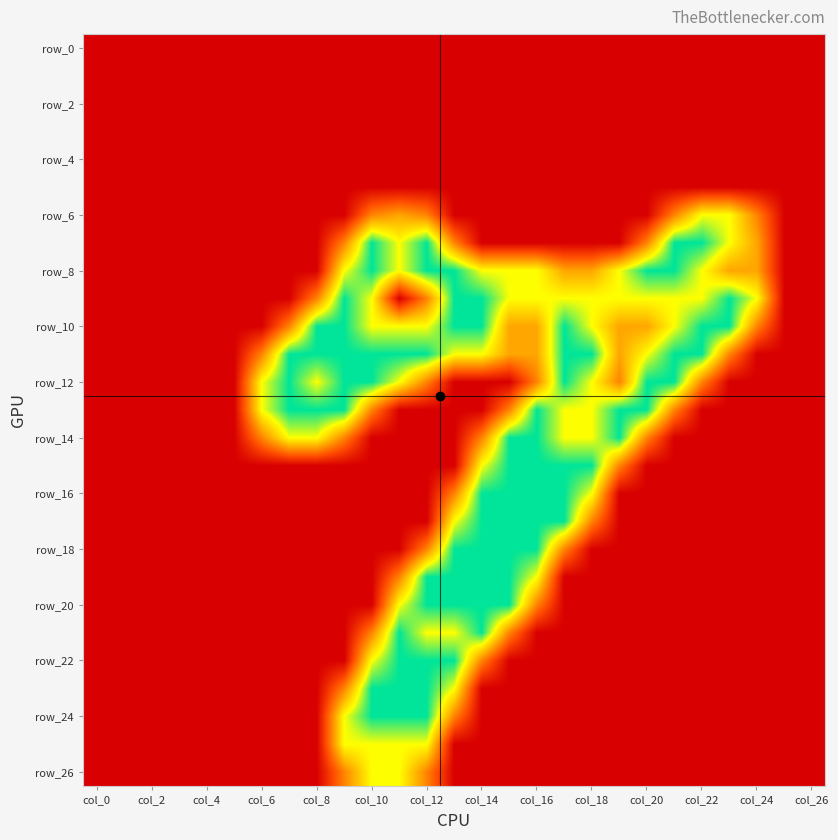

How many distinct data groups are displayed?

27